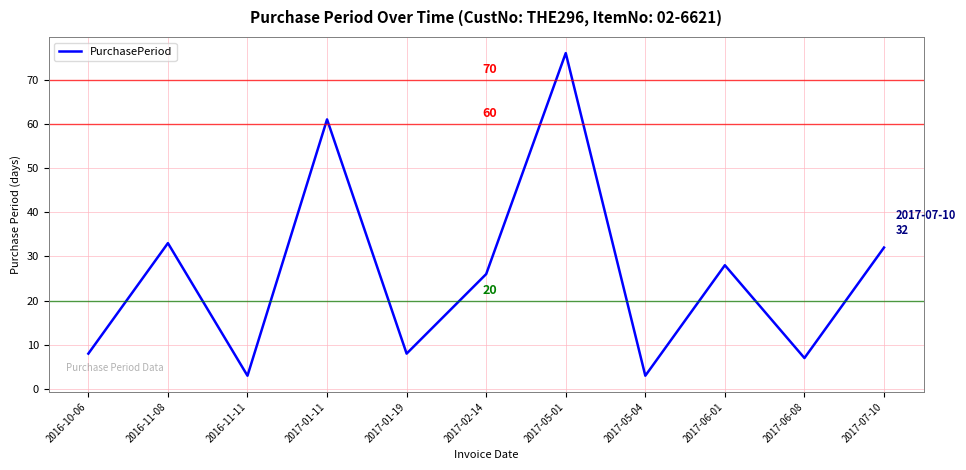

What position from the right is 2016-11-11?

9